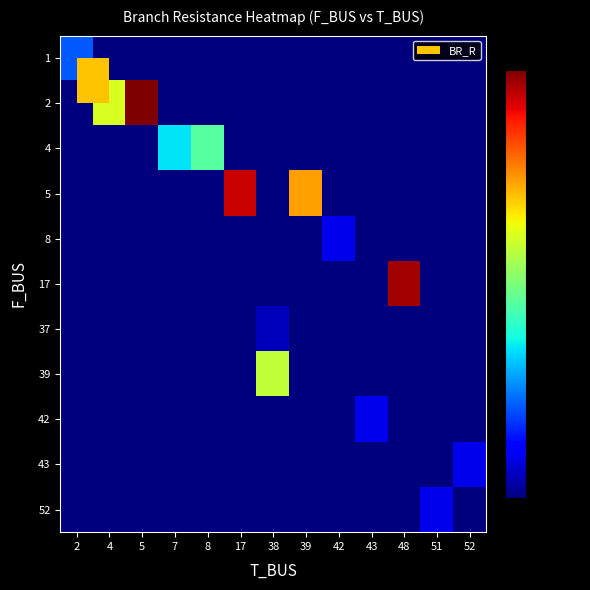

Reading left to right, what are all the values shown in this chart?

1: 2=0.2	4=0.0	5=0.0	7=0.0	8=0.0	17=0.0	38=0.0	39=0.0	42=0.0	43=0.0	48=0.0	51=0.0	52=0.0
2: 2=0.0	4=0.6	5=1.0	7=0.0	8=0.0	17=0.0	38=0.0	39=0.0	42=0.0	43=0.0	48=0.0	51=0.0	52=0.0
4: 2=0.0	4=0.0	5=0.0	7=0.3	8=0.5	17=0.0	38=0.0	39=0.0	42=0.0	43=0.0	48=0.0	51=0.0	52=0.0
5: 2=0.0	4=0.0	5=0.0	7=0.0	8=0.0	17=0.9	38=0.0	39=0.7	42=0.0	43=0.0	48=0.0	51=0.0	52=0.0
8: 2=0.0	4=0.0	5=0.0	7=0.0	8=0.0	17=0.0	38=0.0	39=0.0	42=0.1	43=0.0	48=0.0	51=0.0	52=0.0
17: 2=0.0	4=0.0	5=0.0	7=0.0	8=0.0	17=0.0	38=0.0	39=0.0	42=0.0	43=0.0	48=1.0	51=0.0	52=0.0
37: 2=0.0	4=0.0	5=0.0	7=0.0	8=0.0	17=0.0	38=0.1	39=0.0	42=0.0	43=0.0	48=0.0	51=0.0	52=0.0
39: 2=0.0	4=0.0	5=0.0	7=0.0	8=0.0	17=0.0	38=0.6	39=0.0	42=0.0	43=0.0	48=0.0	51=0.0	52=0.0
42: 2=0.0	4=0.0	5=0.0	7=0.0	8=0.0	17=0.0	38=0.0	39=0.0	42=0.0	43=0.1	48=0.0	51=0.0	52=0.0
43: 2=0.0	4=0.0	5=0.0	7=0.0	8=0.0	17=0.0	38=0.0	39=0.0	42=0.0	43=0.0	48=0.0	51=0.0	52=0.1
52: 2=0.0	4=0.0	5=0.0	7=0.0	8=0.0	17=0.0	38=0.0	39=0.0	42=0.0	43=0.0	48=0.0	51=0.1	52=0.0